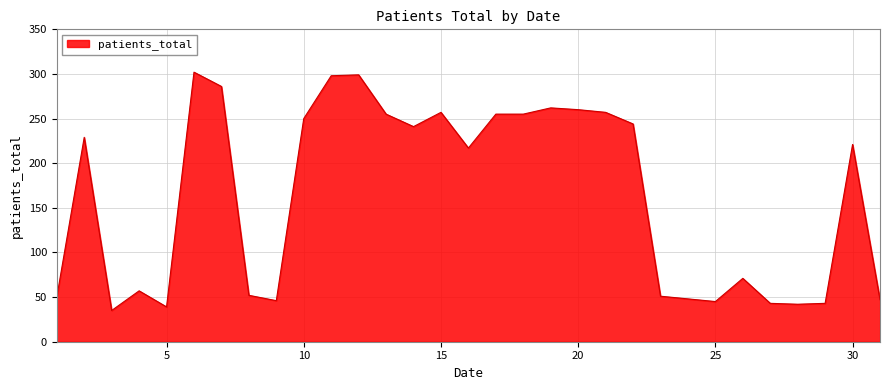

What is the difference between the maximum and minimum values?

267